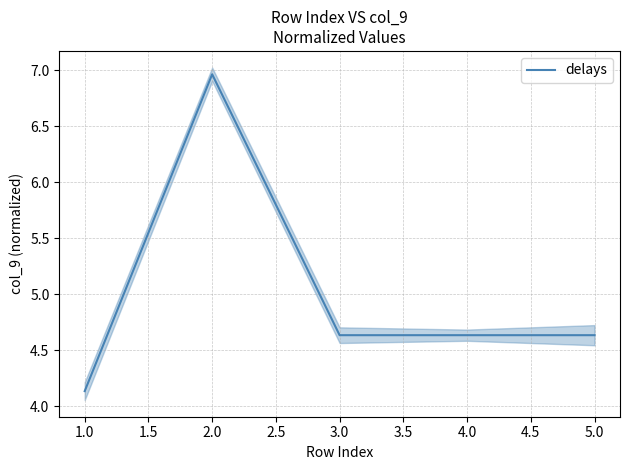

The delays series shows 7.3 at 4.0. True or false?

False